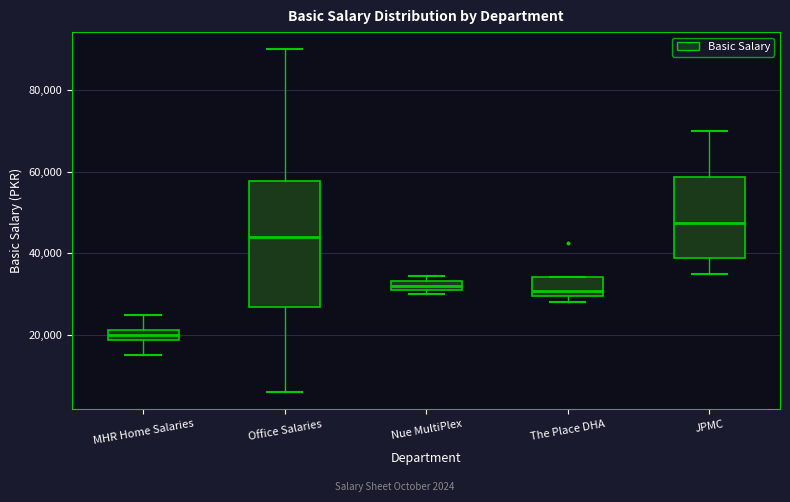

Comparing the boxes themselves (not the whiskers), which one is the tallest?

Office Salaries